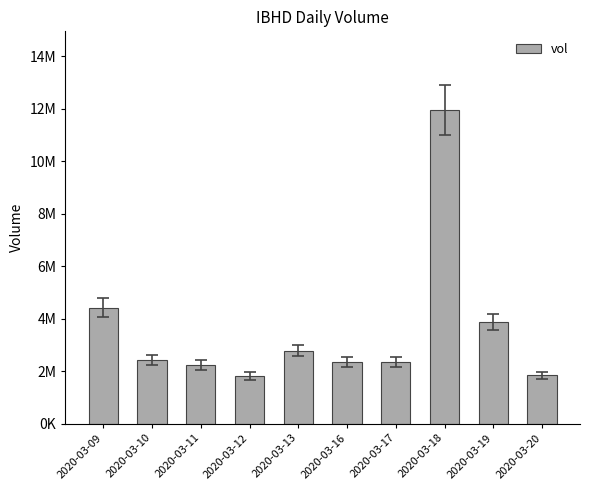

At which label is the value closest to 6885500?

2020-03-09